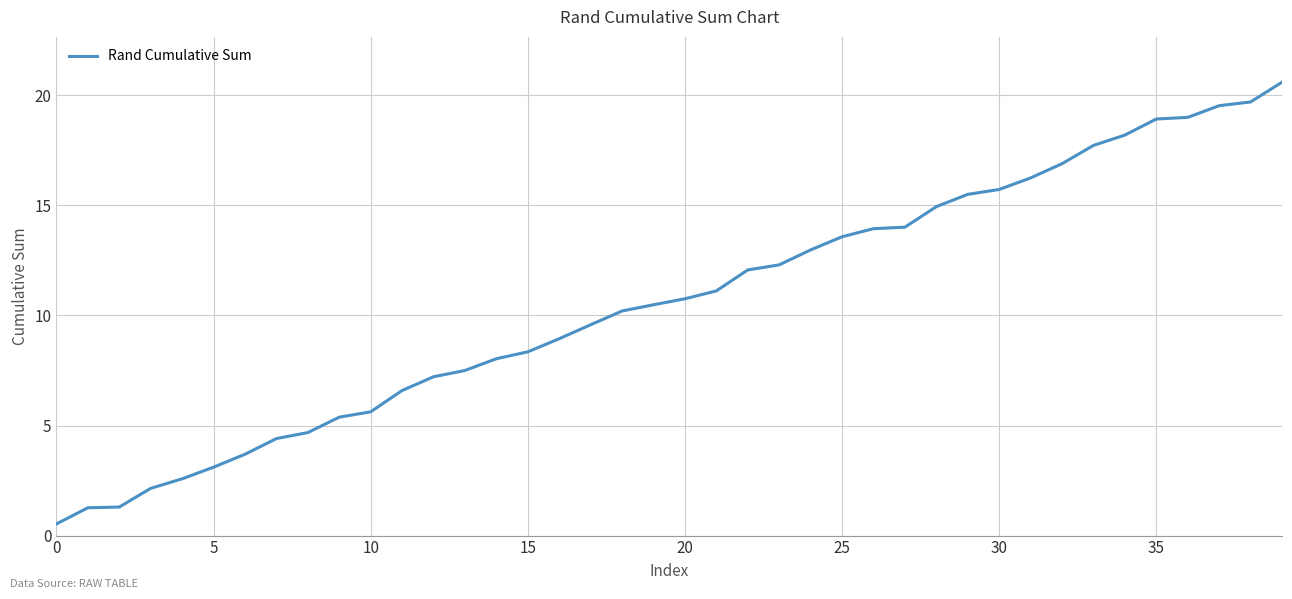

What is the minimum value shown in the chart?

0.5